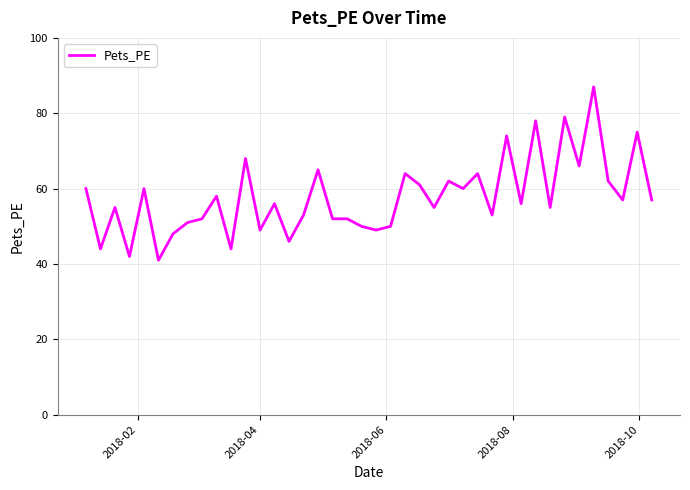

Reading left to right, extract all data points from this chart.

60	44	55	42	60	41	48	51	52	58	44	68	49	56	46	53	65	52	52	50	49	50	64	61	55	62	60	64	53	74	56	78	55	79	66	87	62	57	75	57